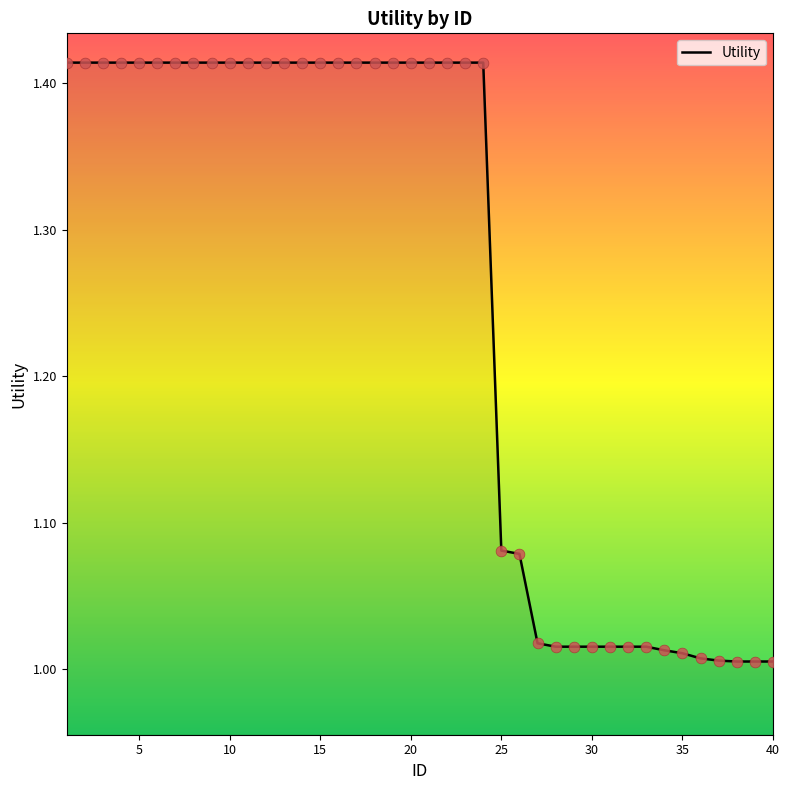

What is the difference between the maximum and minimum values?

0.4